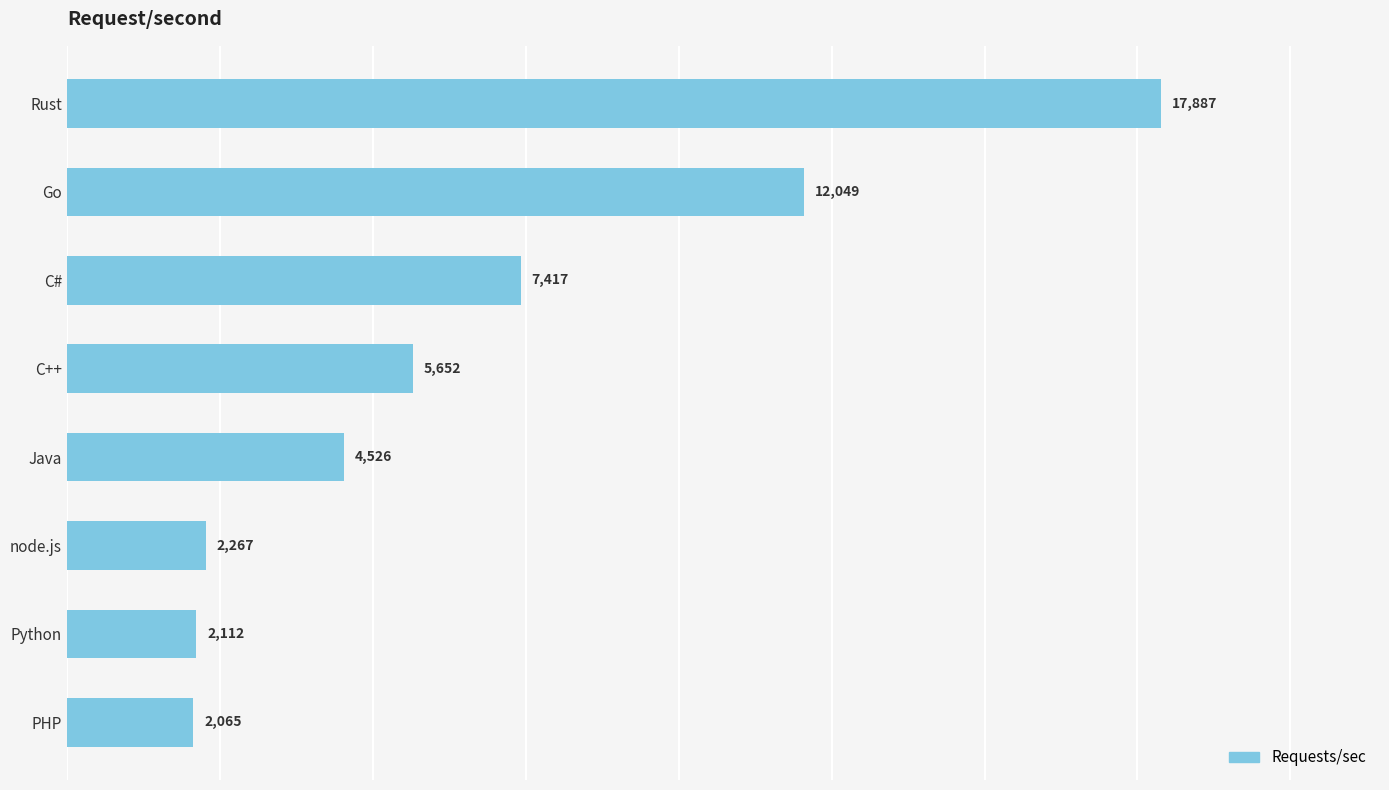

At which label is the value closest to 9976?

Go